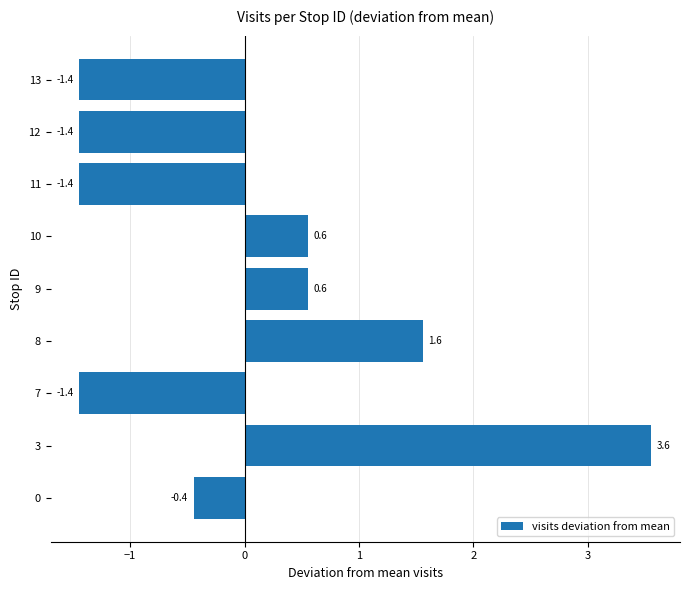

Reading bottom to top, list all the values displayed in this chart.

0=-0.4	3=3.6	7=-1.4	8=1.6	9=0.6	10=0.6	11=-1.4	12=-1.4	13=-1.4